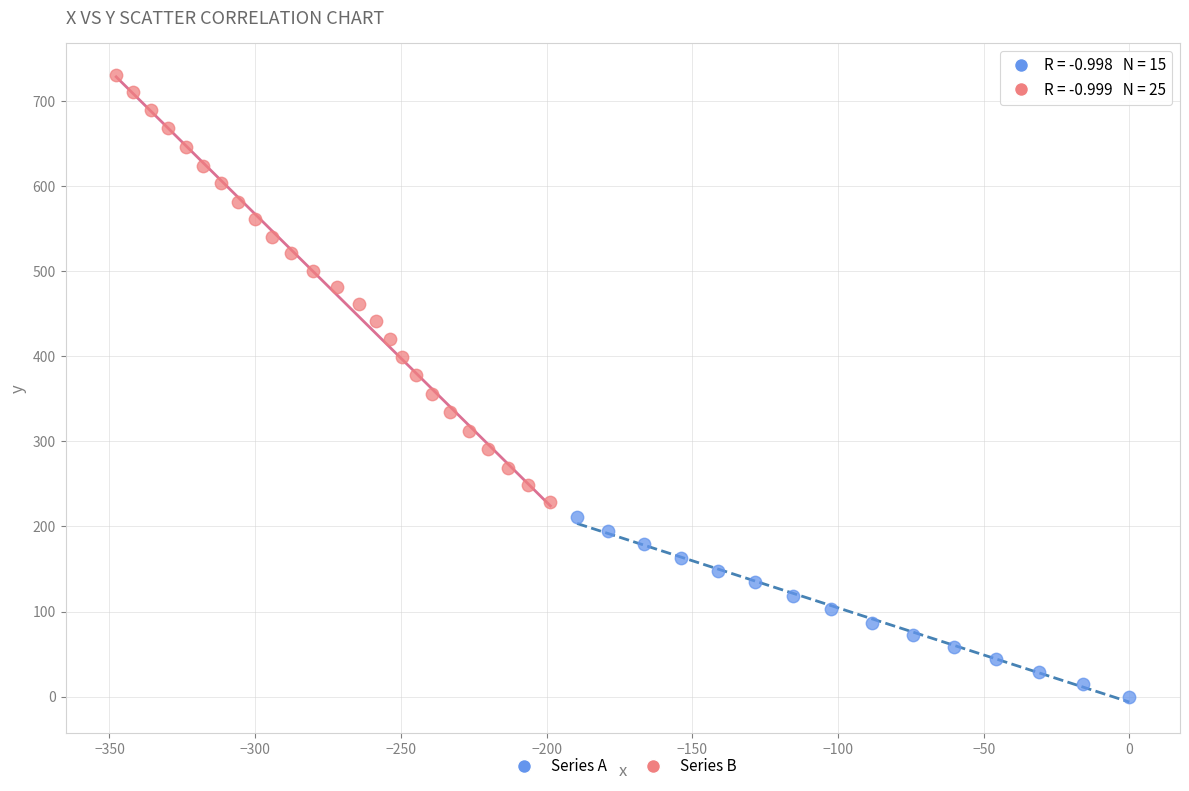

Which series reaches the minimum Y coordinate?

Series A